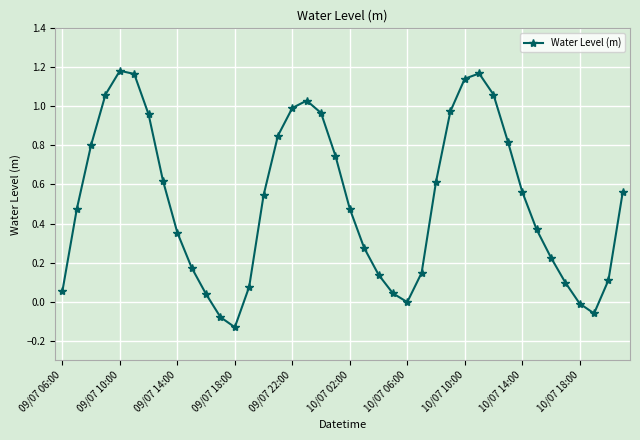

How many interior local peaks (higher than both neighbors) does the data have?

3